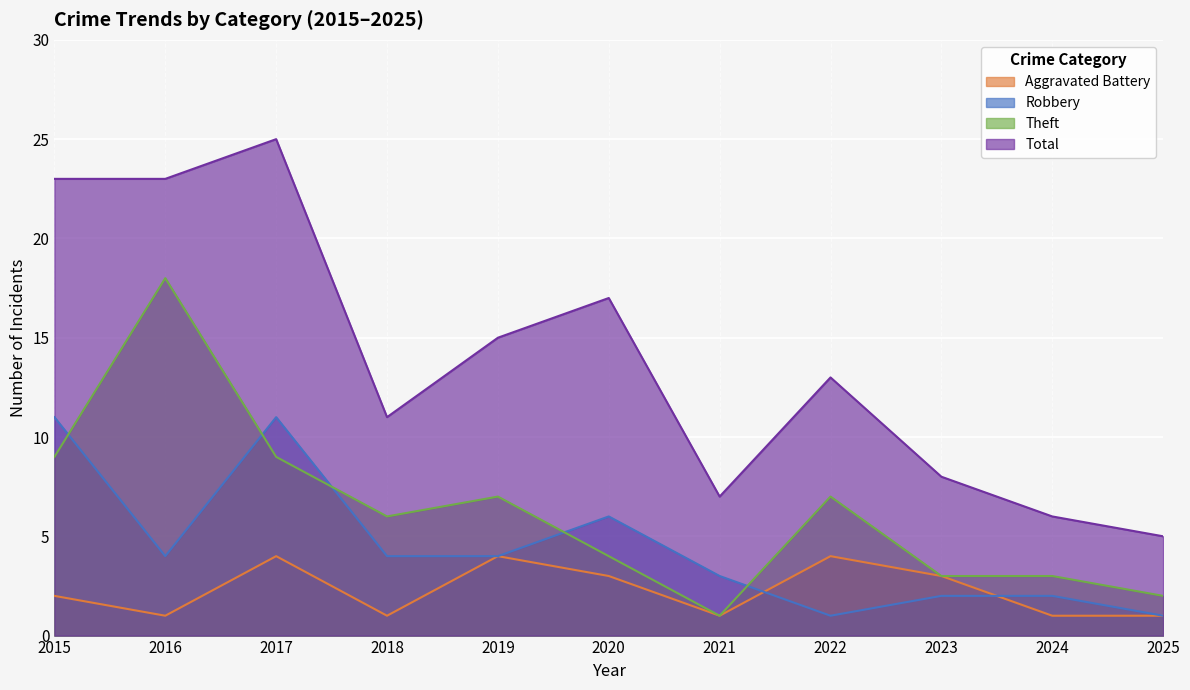

What is the smallest value displayed?

1